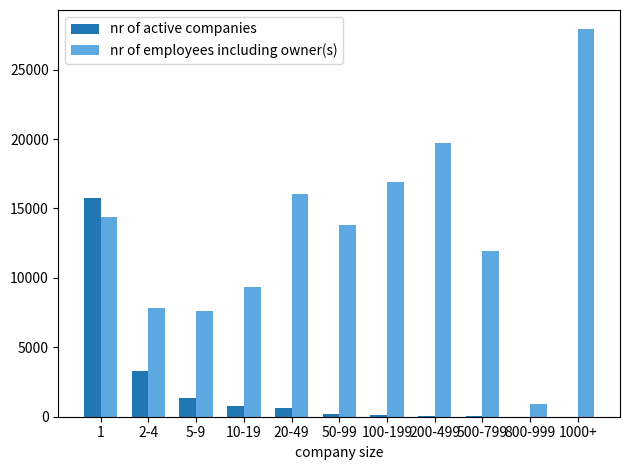

True or false: nr of employees including owner(s) has a value of 27896 at 1000+.

True